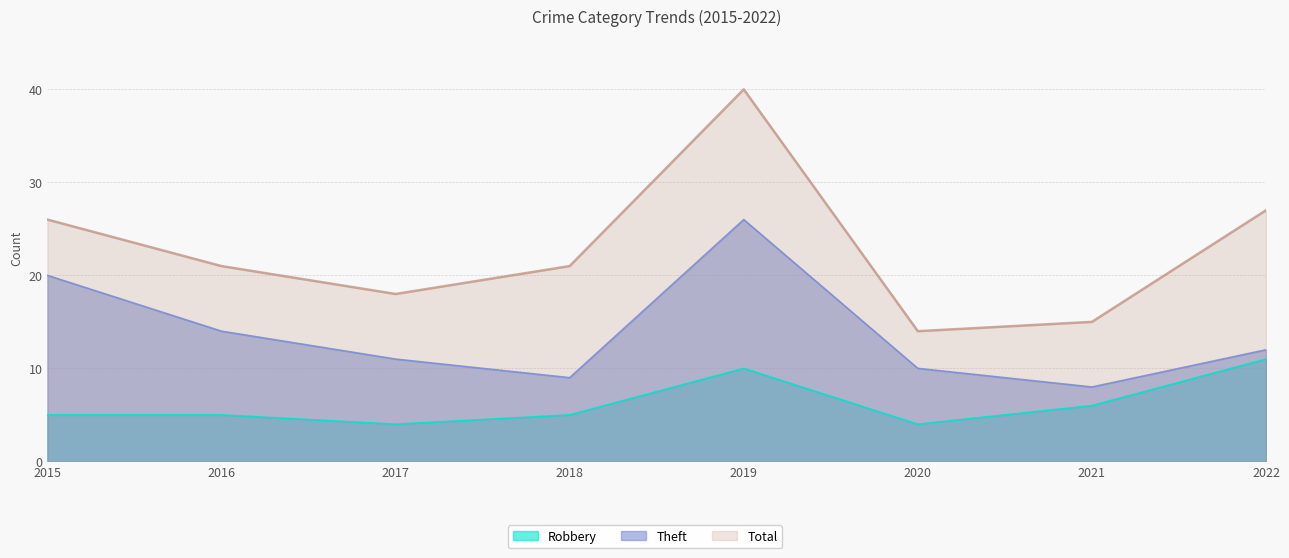

Which category has the highest value in the Robbery series?

2022